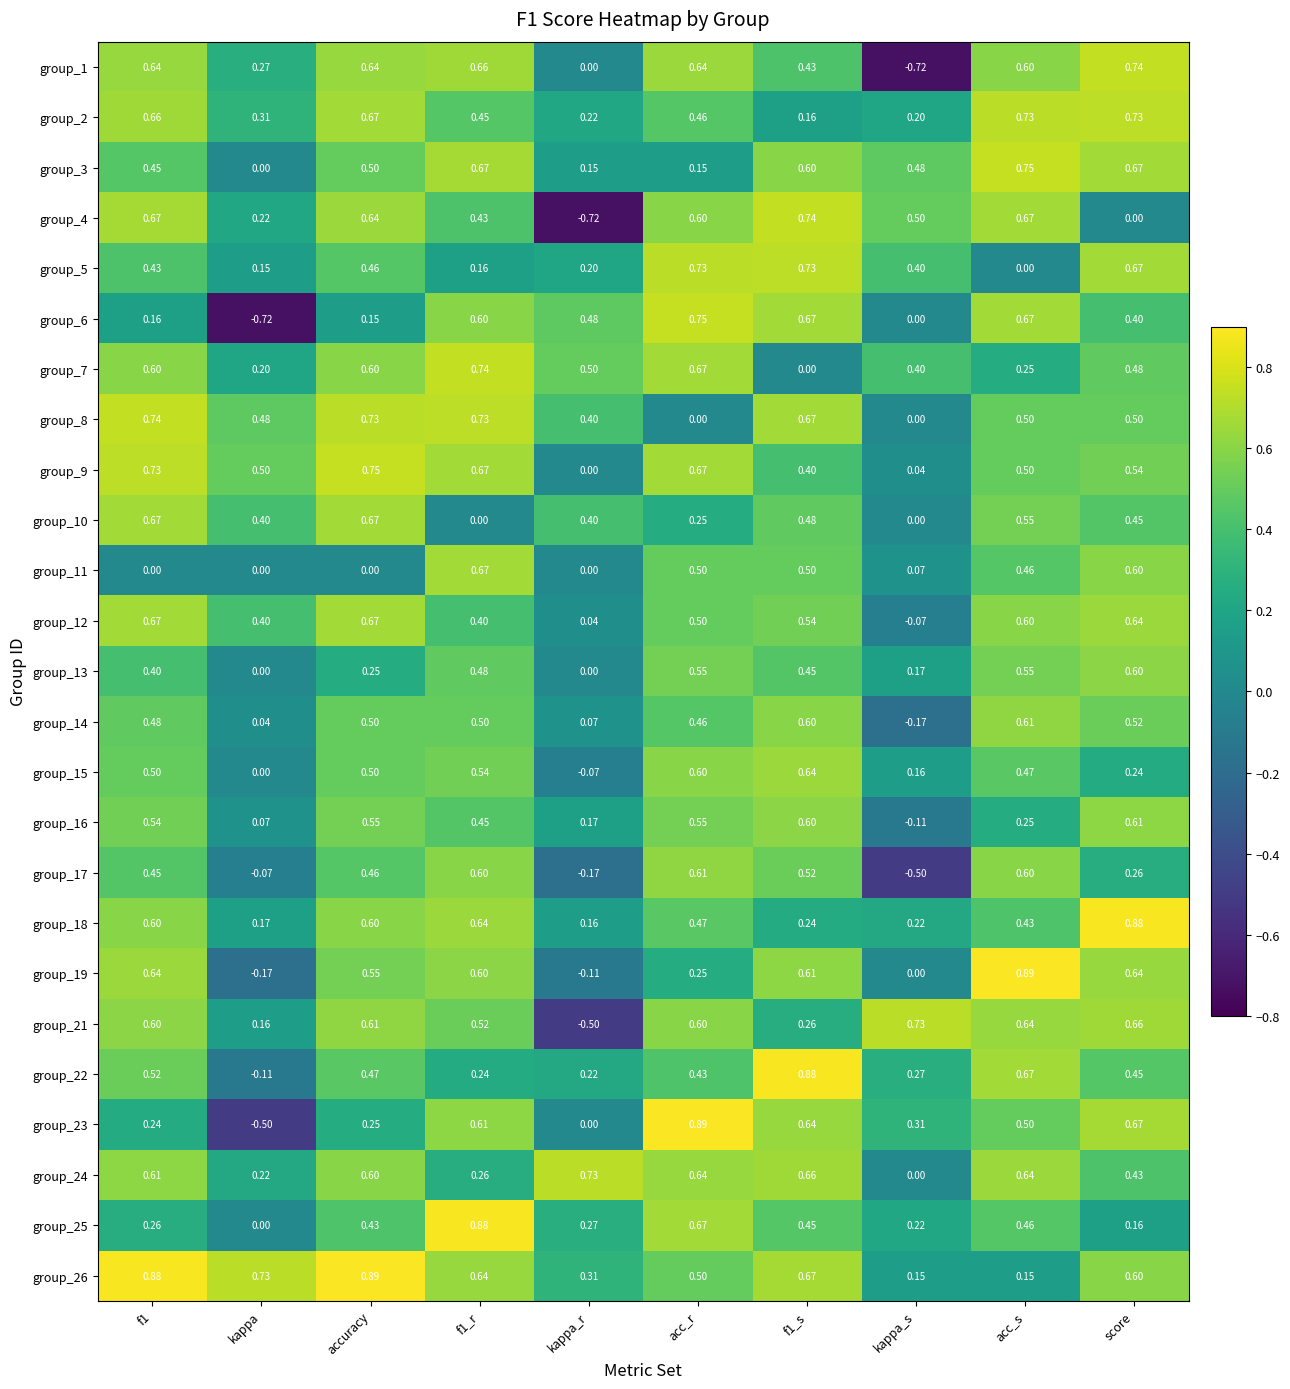

At how many categories does at least one series exceed 0?

10